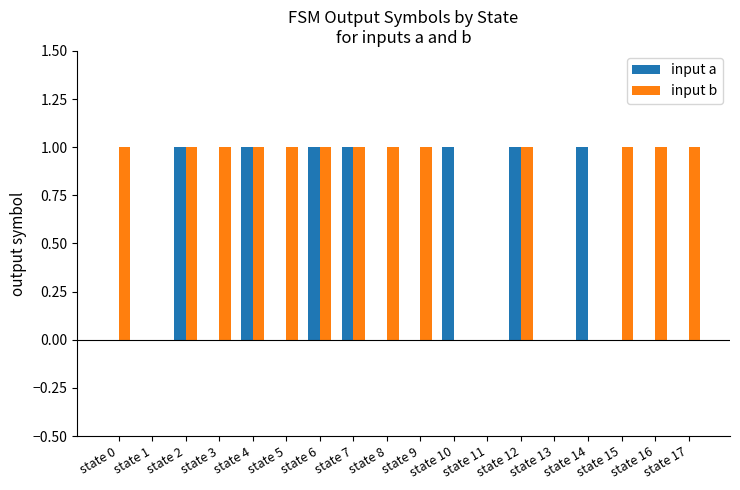

Is the value of input a at state 0 greater than the value of input b at state 6?

No